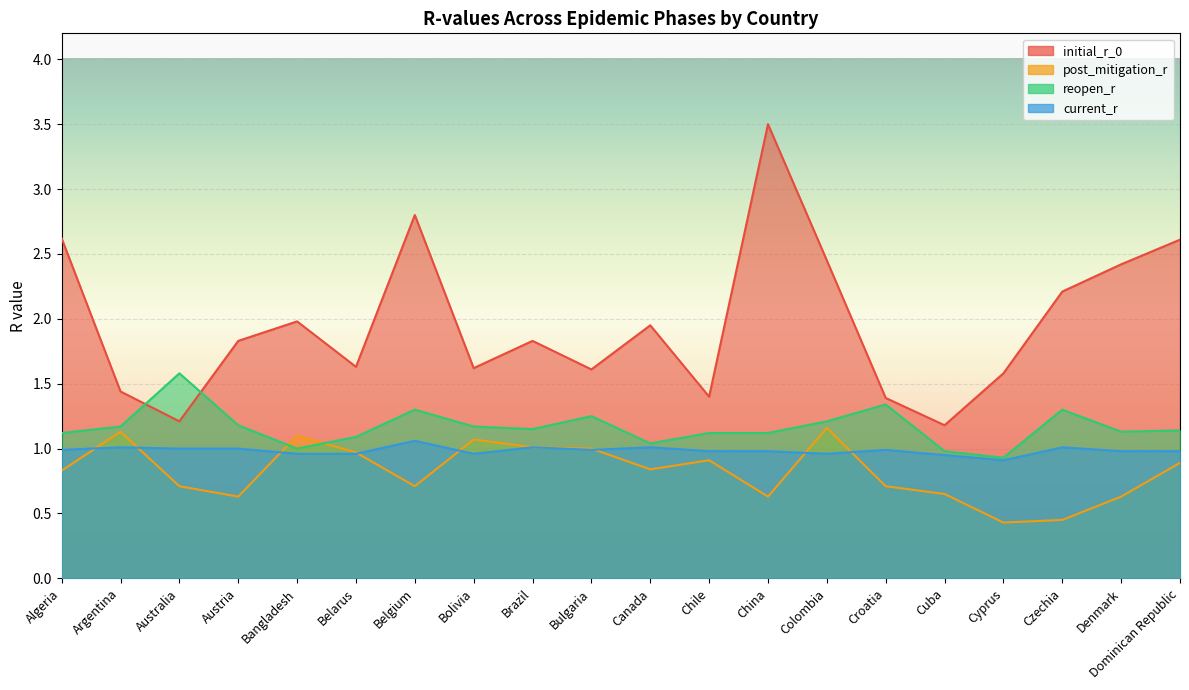

Rank the categories by post_mitigation_r value from highest to lowest.

Colombia, Argentina, Bangladesh, Bolivia, Brazil, Bulgaria, Belarus, Chile, Dominican Republic, Canada, Algeria, Australia, Belgium, Croatia, Cuba, Austria, China, Denmark, Czechia, Cyprus